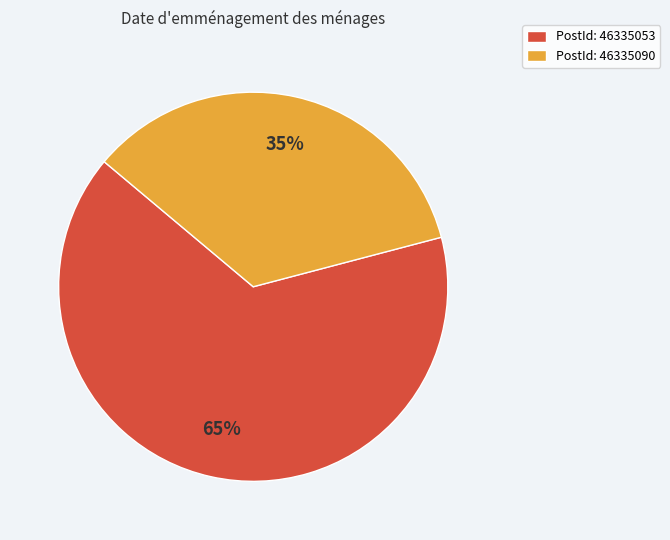

Approximately how many times larger is the value at PostId: 46335090 compared to PostId: 46335053?

0.5